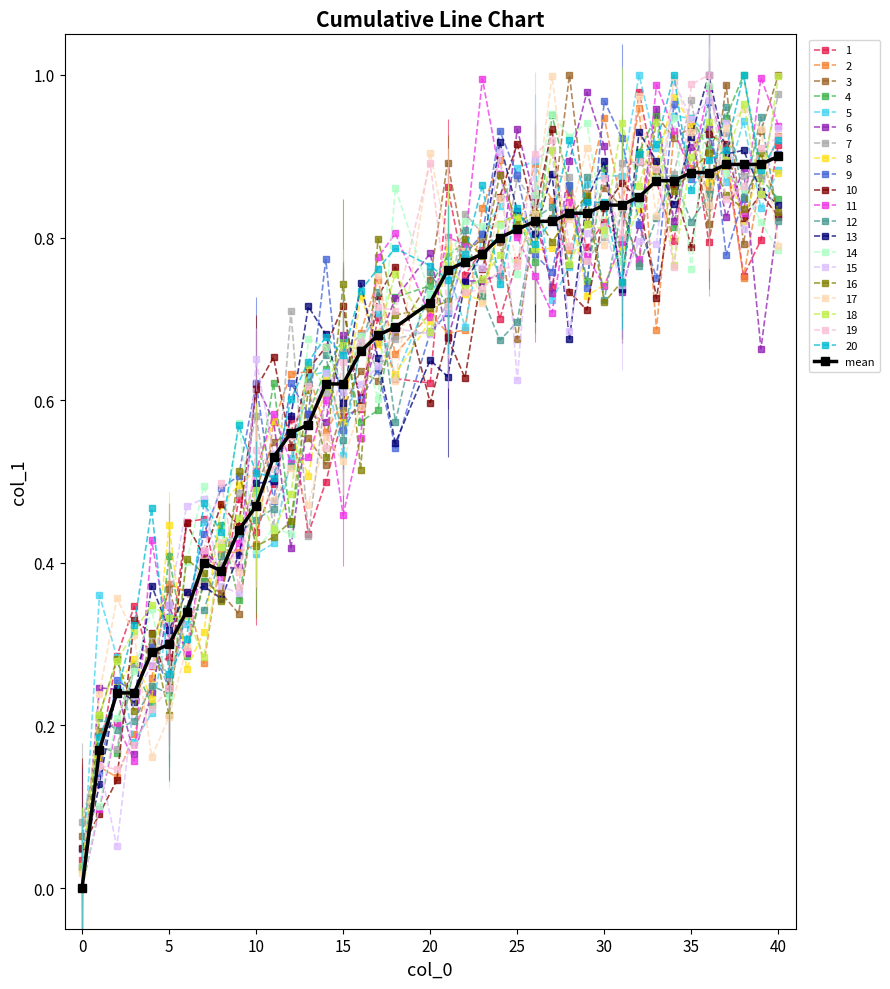

True or false: 12 has more than 0 points higher than both neighbors.

True